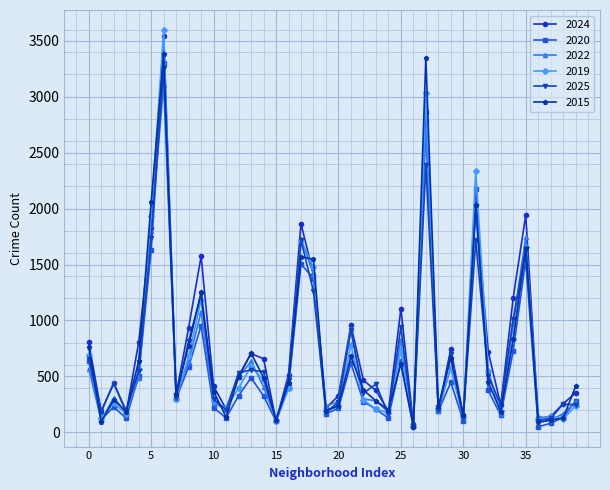

True or false: 2020 has more than 2 interior local peaks.

True